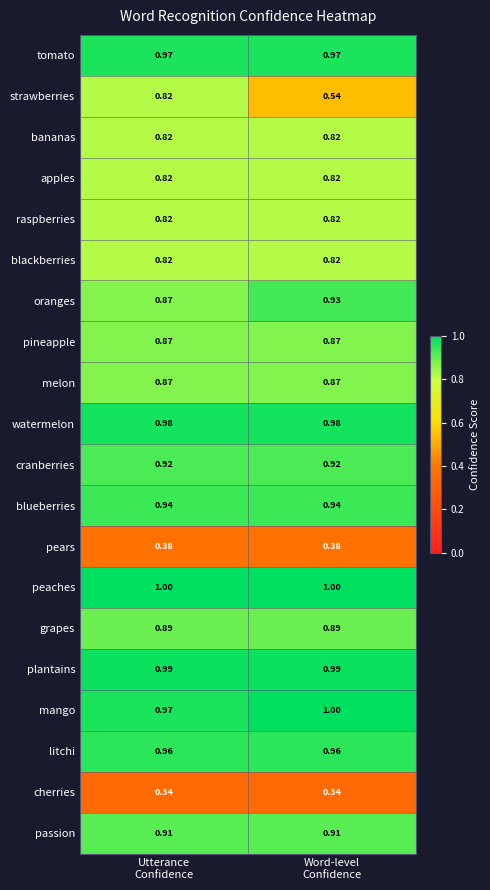

Which series has the largest total across all categories?

peaches